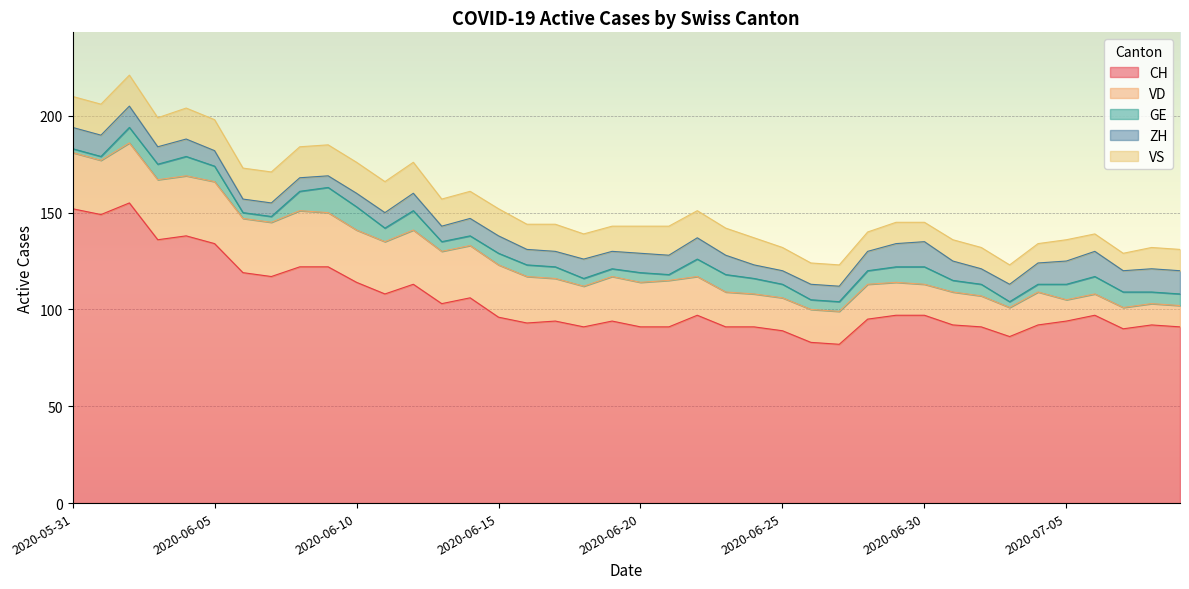

What is the spread (max minus min) of values at 2020-07-06?

88